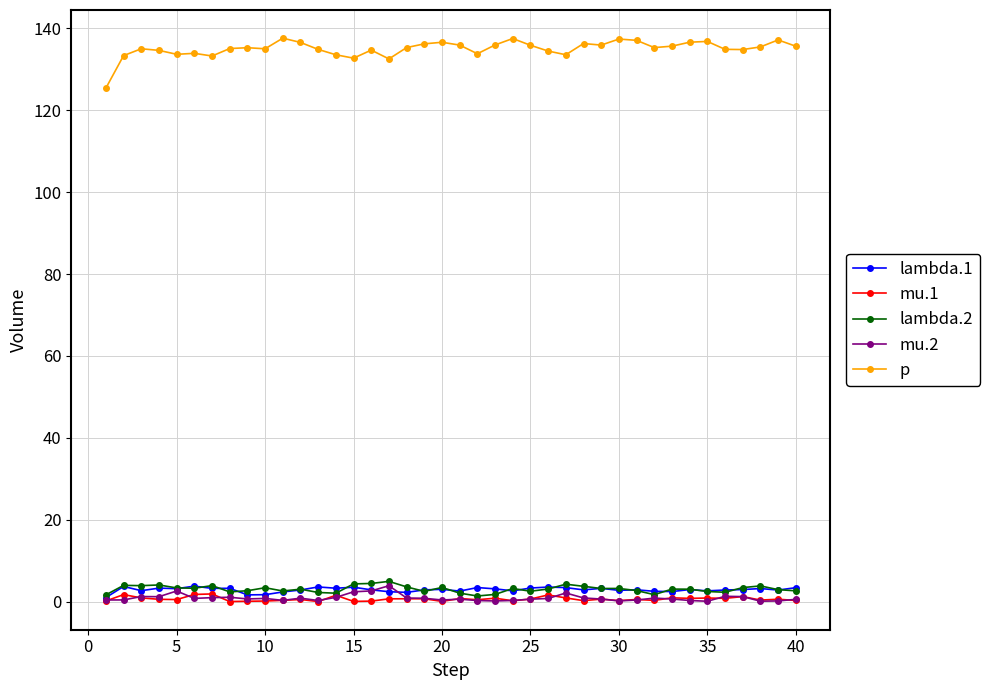

At how many categories does at least one series exceed 55?

40